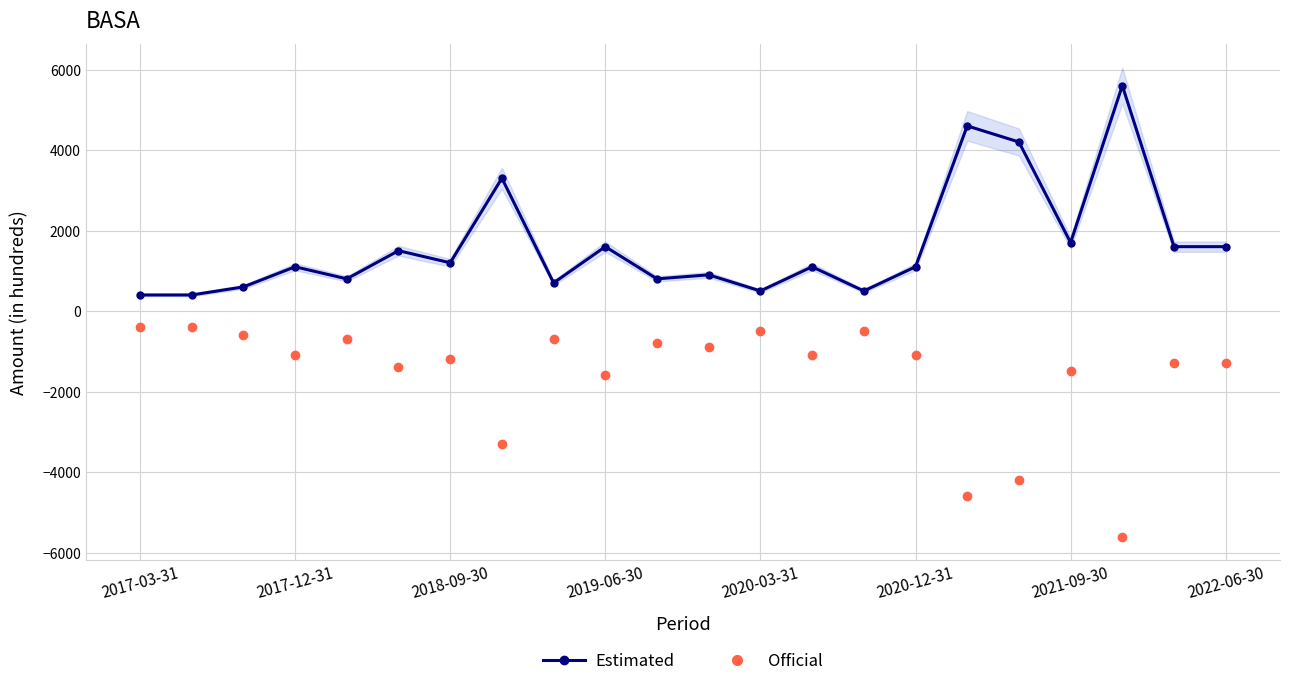

Reading left to right, list all the values displayed in this chart.

Estimated: 400	400	600	1100	800	1500	1200	3300	700	1600	800	900	500	1100	500	1100	4600	4200	1700	5600	1600	1600
Official: -400	-400	-600	-1100	-700	-1400	-1200	-3300	-700	-1600	-800	-900	-500	-1100	-500	-1100	-4600	-4200	-1500	-5600	-1300	-1300